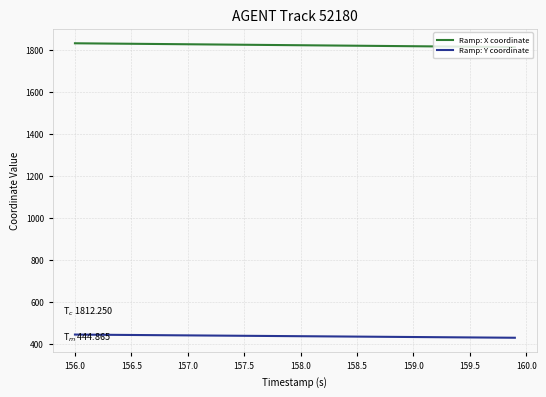

True or false: Ramp: X coordinate and Ramp: Y coordinate cross at least once.

False